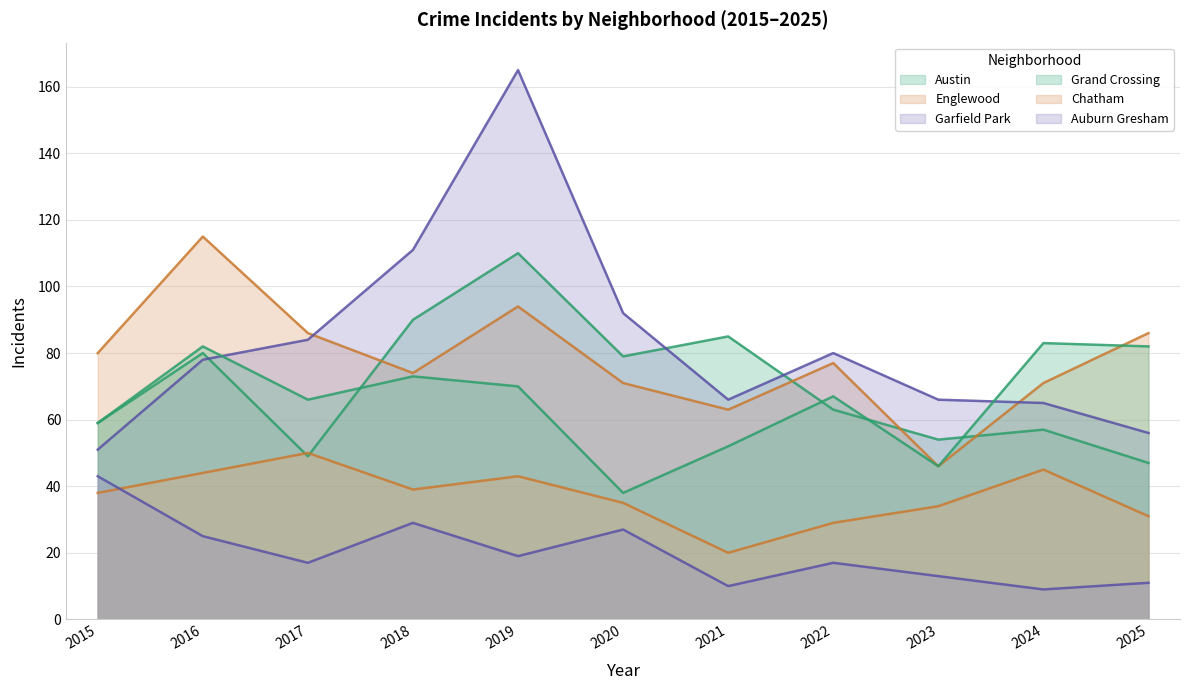

What is the sum of the Englewood values at 2022 and 2020?

148